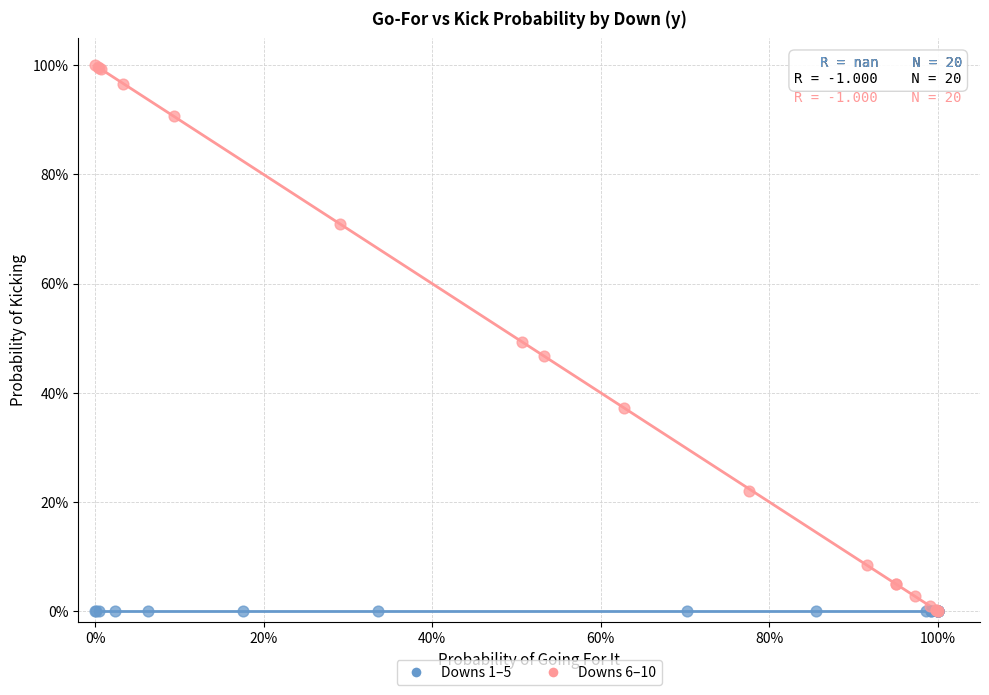

Which series reaches the maximum Y coordinate?

Downs 6–10